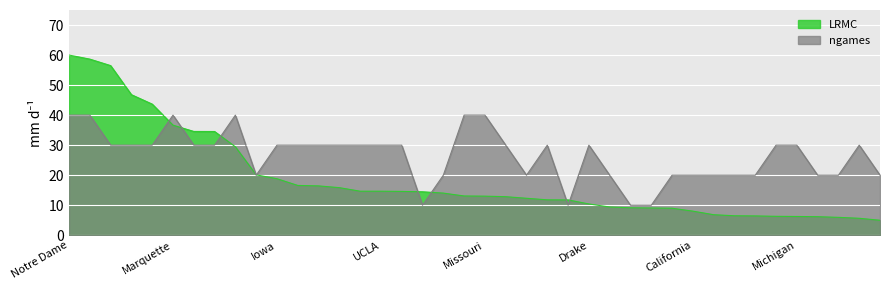

What is the approximate value of LRMC_scaled at Maryland?

15.9